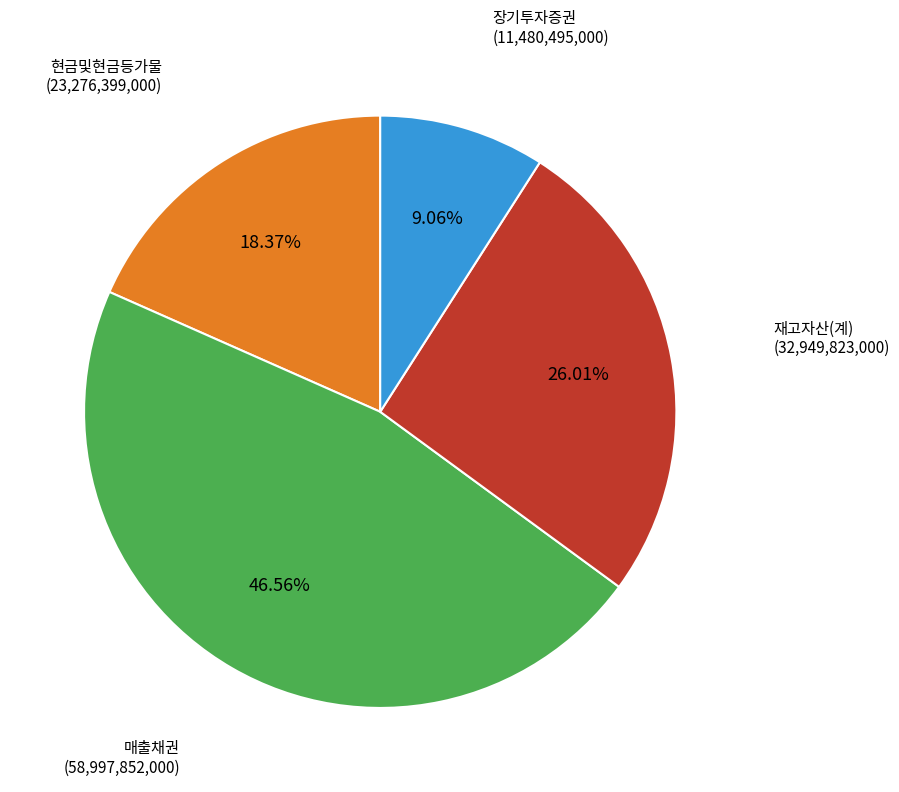

Does any single category account for the majority?

No